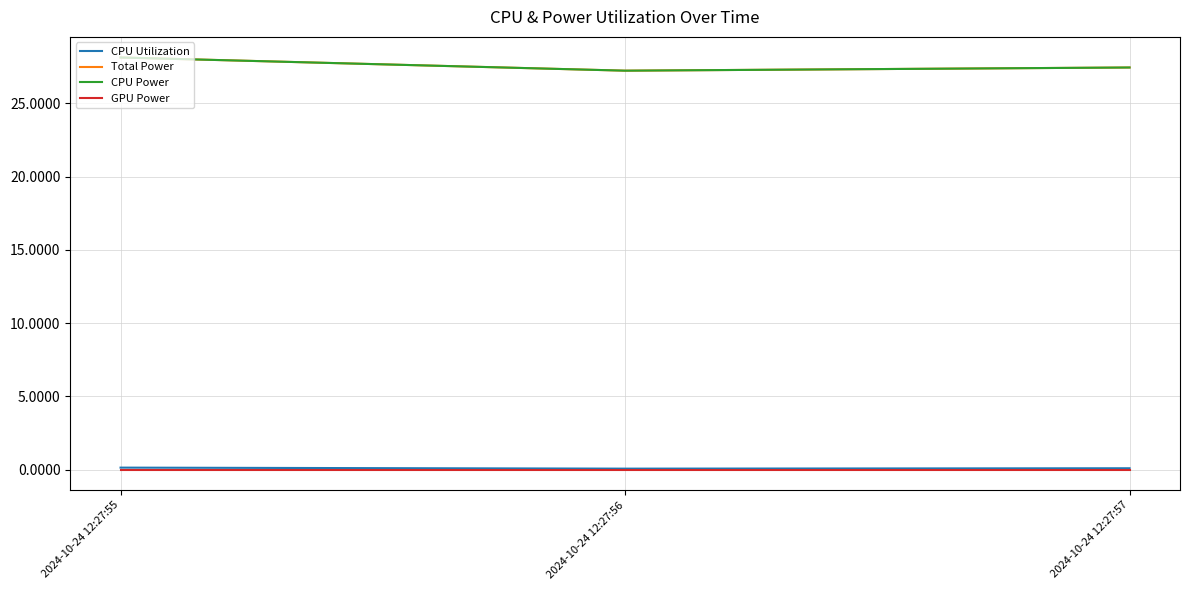

Is the value of CPU Utilization at 2024-10-24 12:27:56 greater than the value of GPU Power at 2024-10-24 12:27:56?

Yes